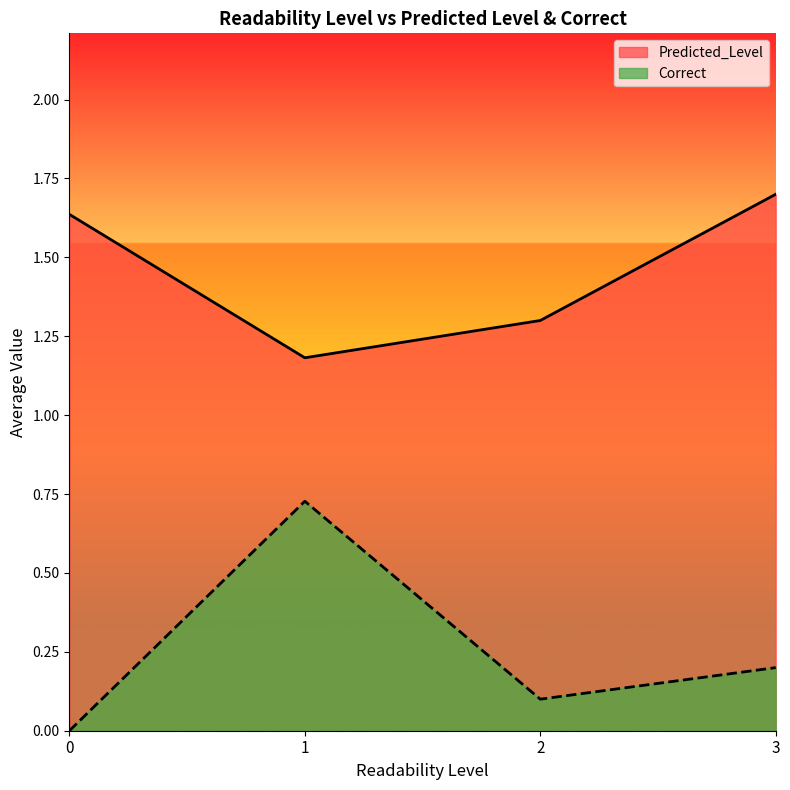

What is the difference between the maximum and minimum values in the Predicted_Level series?

0.5